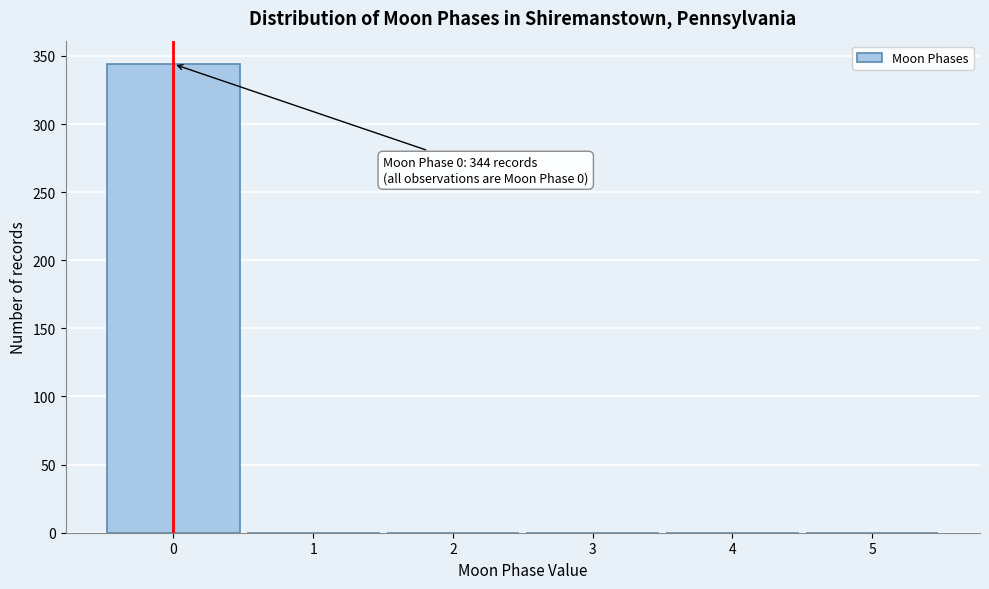

Which range on the x-axis has the tallest bar?

-0.5 to 0.5